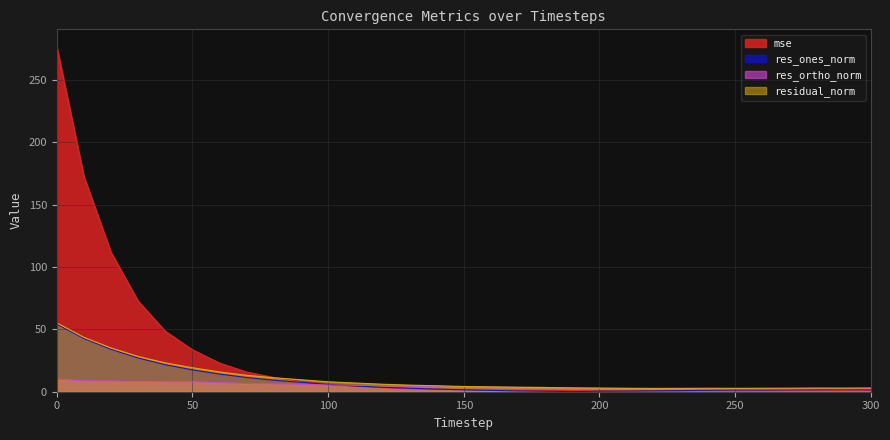

What is the minimum value for mse?

0.6